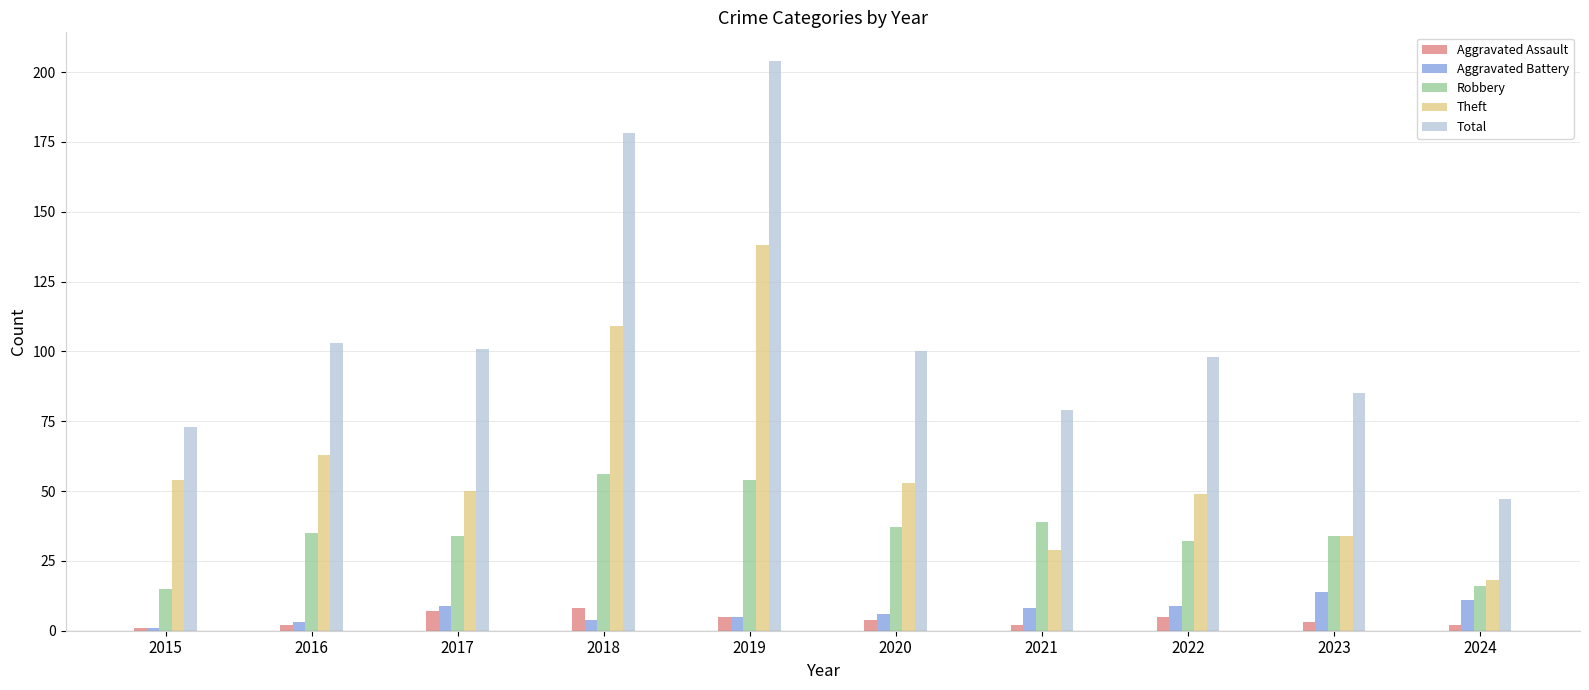

Which series has the largest total across all categories?

Total